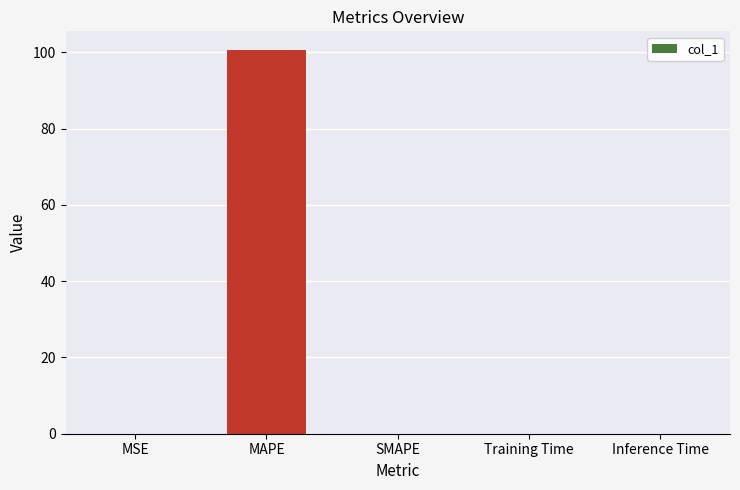

Which has a higher value, MAPE or SMAPE?

MAPE